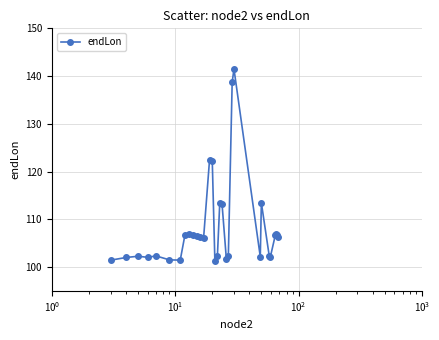

True or false: there are more than 1 points higher than both neighbors.

True